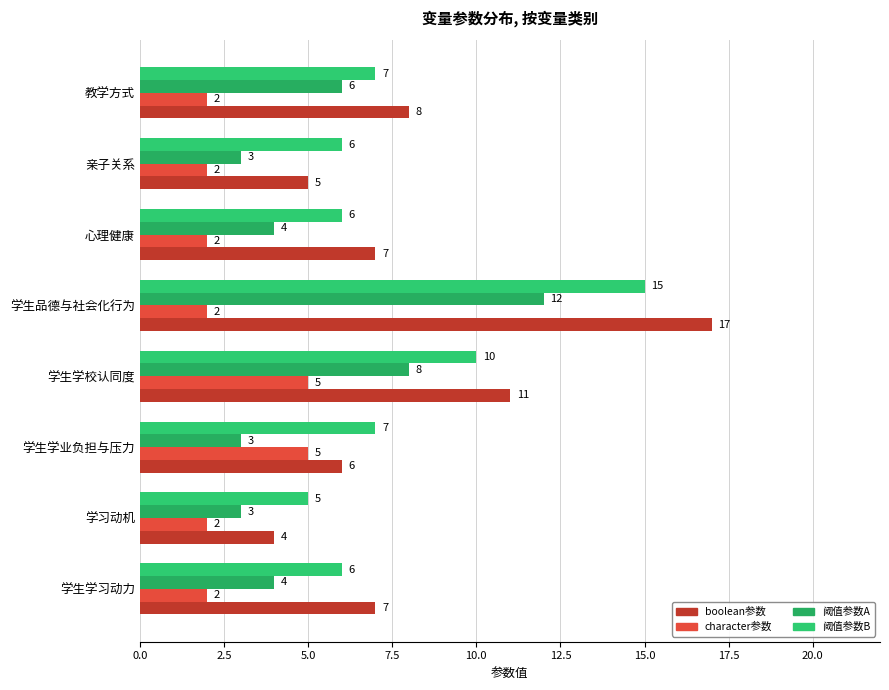

What is the value of the 阈值参数A bar at the 6th from the left?

4